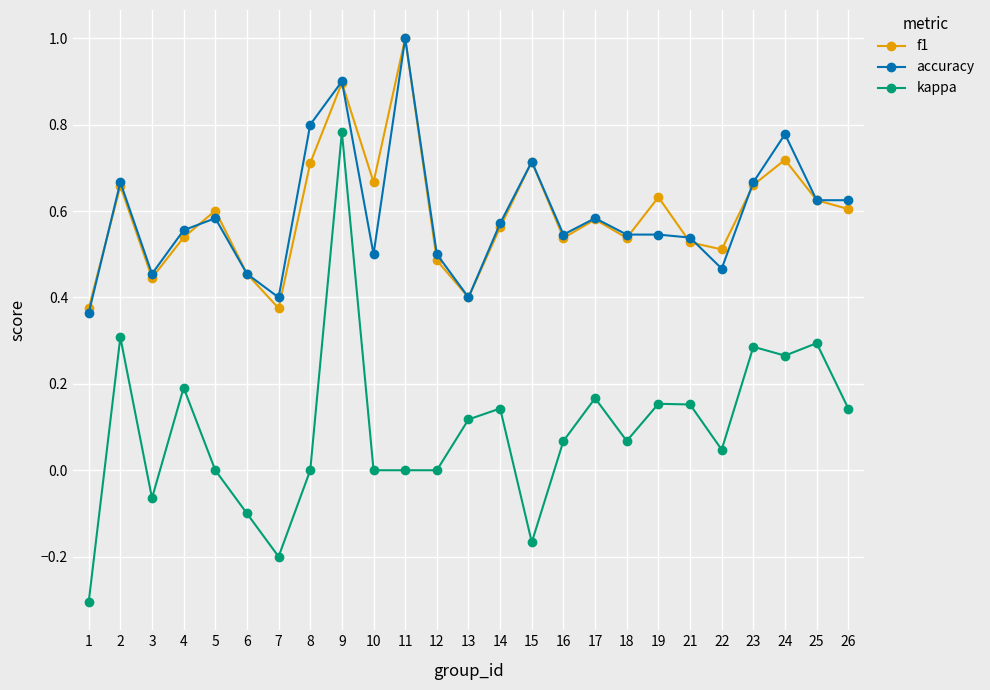

What is the total value across all series at 11?

2.0